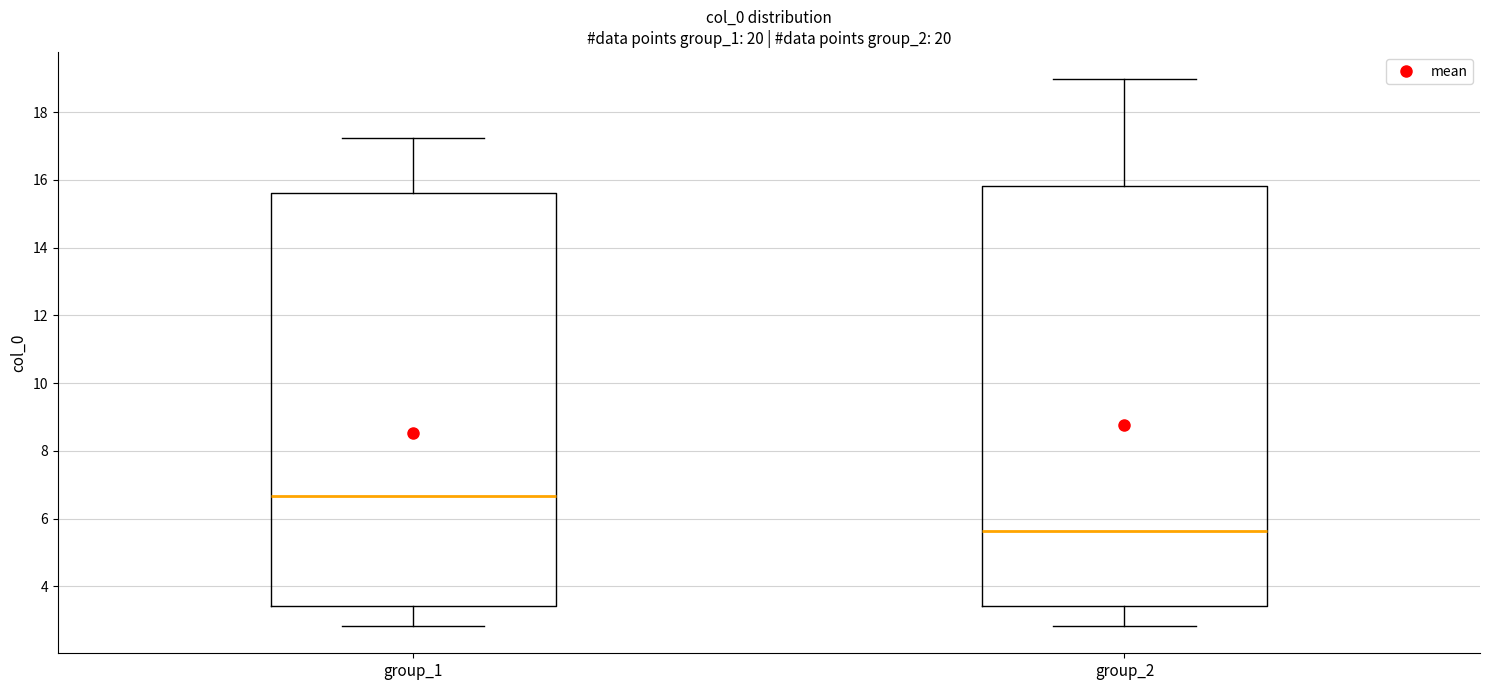

Comparing the boxes themselves (not the whiskers), which one is the tallest?

group_2